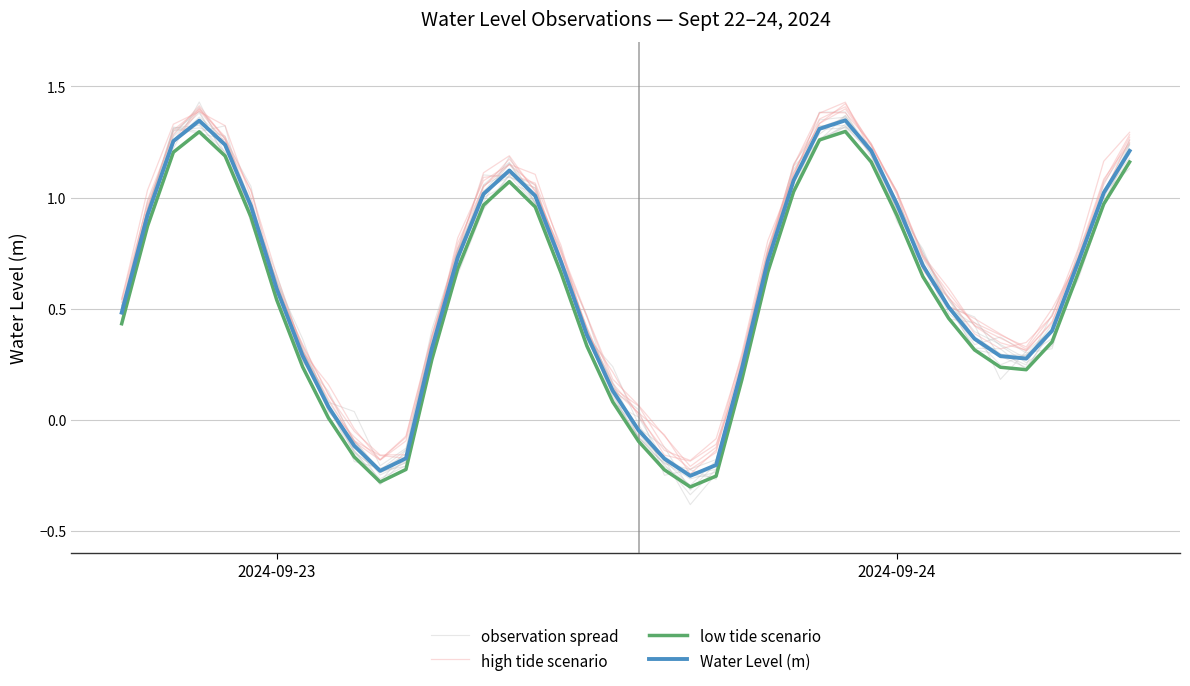

Reading left to right, what are all the values shown in this chart?

observation spread: 0.5	0.9	1.3	1.4	1.2	1.0	0.7	0.3	0.0	-0.1	-0.2	-0.2	0.3	0.7	0.9	1.1	1.0	0.7	0.3	0.1	0.0	-0.2	-0.2	-0.3	0.2	0.7	1.0	1.3	1.3	1.2	0.9	0.8	0.5	0.3	0.3	0.2	0.4	0.6	1.0	1.2
high tide scenario: 0.5	1.0	1.3	1.4	1.3	1.0	0.6	0.3	0.1	-0.1	-0.2	-0.2	0.3	0.8	1.1	1.1	1.1	0.8	0.5	0.2	0.1	-0.1	-0.2	-0.1	0.3	0.8	1.1	1.4	1.4	1.2	1.0	0.7	0.5	0.4	0.4	0.3	0.5	0.7	1.0	1.3
low tide scenario: 0.4	0.9	1.2	1.3	1.2	0.9	0.5	0.2	0.0	-0.2	-0.3	-0.2	0.3	0.7	1.0	1.1	1.0	0.7	0.3	0.1	-0.1	-0.2	-0.3	-0.3	0.2	0.7	1.0	1.3	1.3	1.2	0.9	0.6	0.5	0.3	0.2	0.2	0.4	0.7	1.0	1.2
Water Level (m): 0.5	0.9	1.3	1.3	1.2	1.0	0.6	0.3	0.1	-0.1	-0.2	-0.2	0.3	0.7	1.0	1.1	1.0	0.7	0.4	0.1	-0.0	-0.2	-0.3	-0.2	0.2	0.7	1.1	1.3	1.3	1.2	1.0	0.7	0.5	0.4	0.3	0.3	0.4	0.7	1.0	1.2